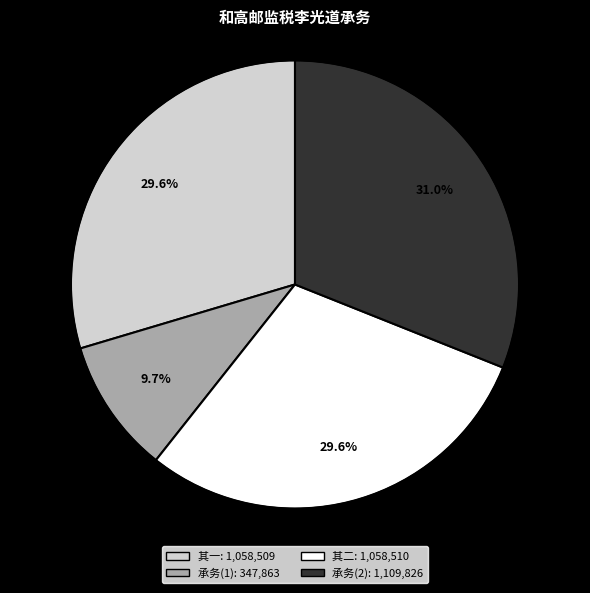

Does any single category account for the majority?

No